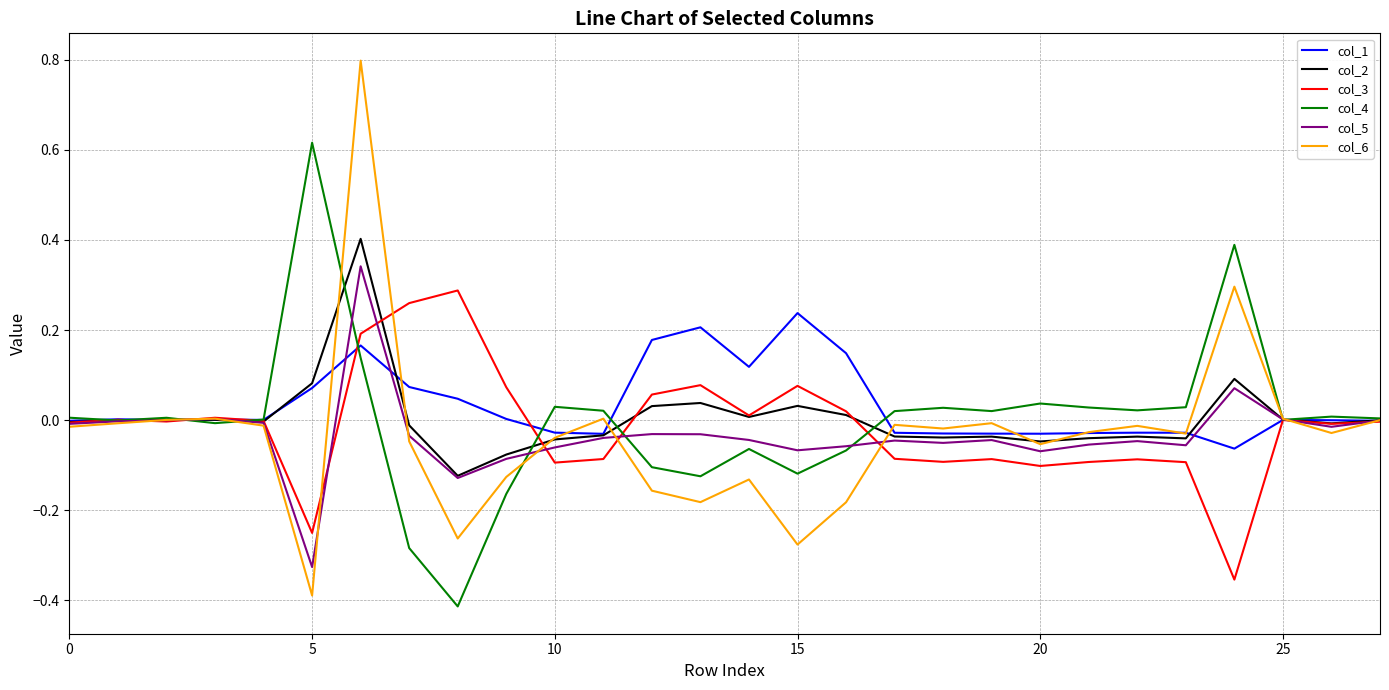

List the series in order of their peak value, highest first.

col_6, col_4, col_2, col_5, col_3, col_1